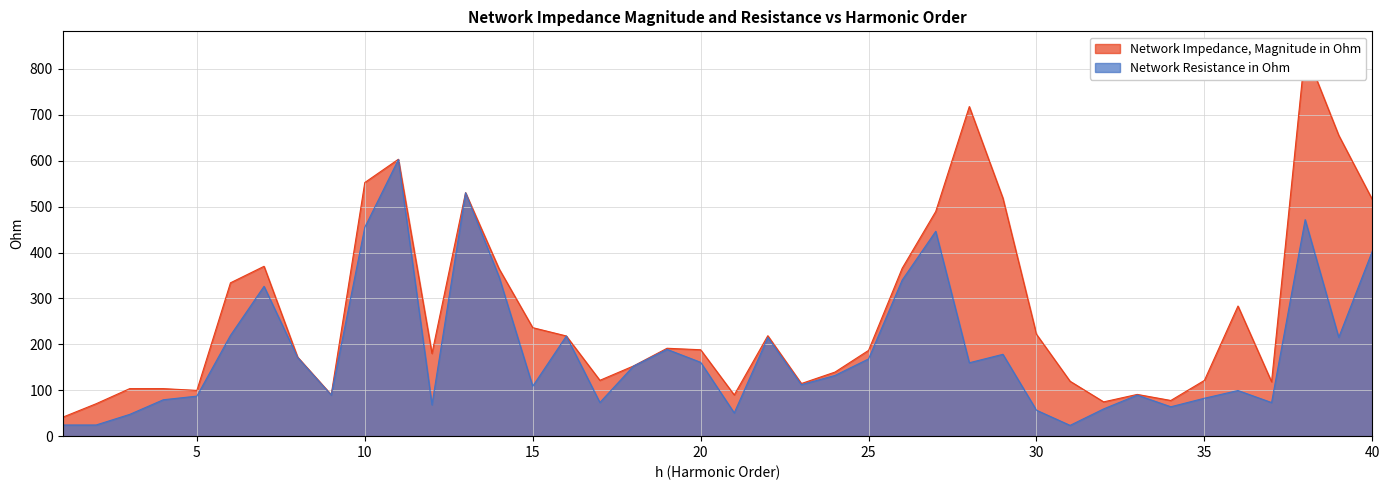

Which series has the largest total across all categories?

Network Impedance, Magnitude in Ohm